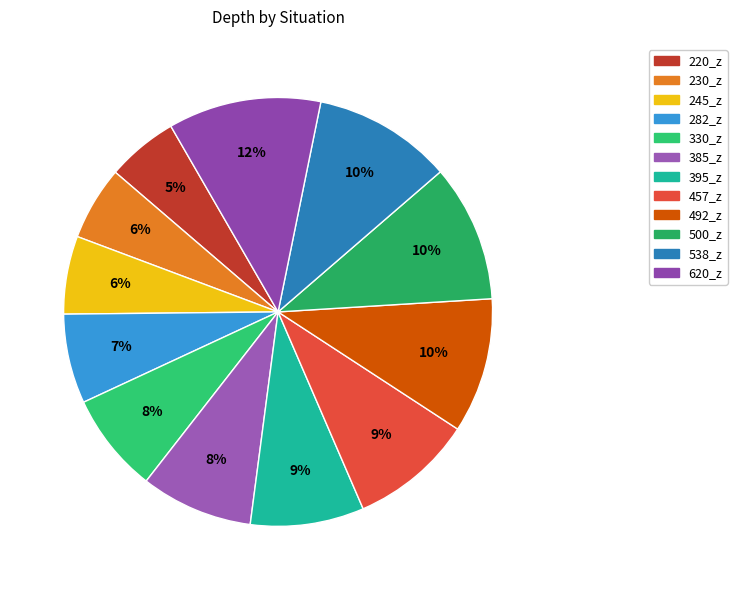

Is 230_z the majority of the pie?

No